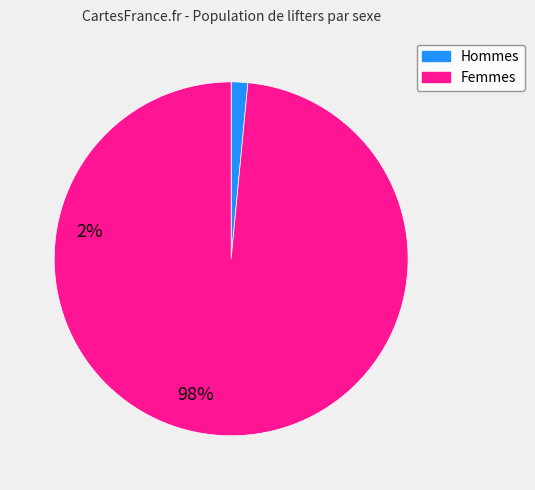

How many slices are in this pie chart?

2